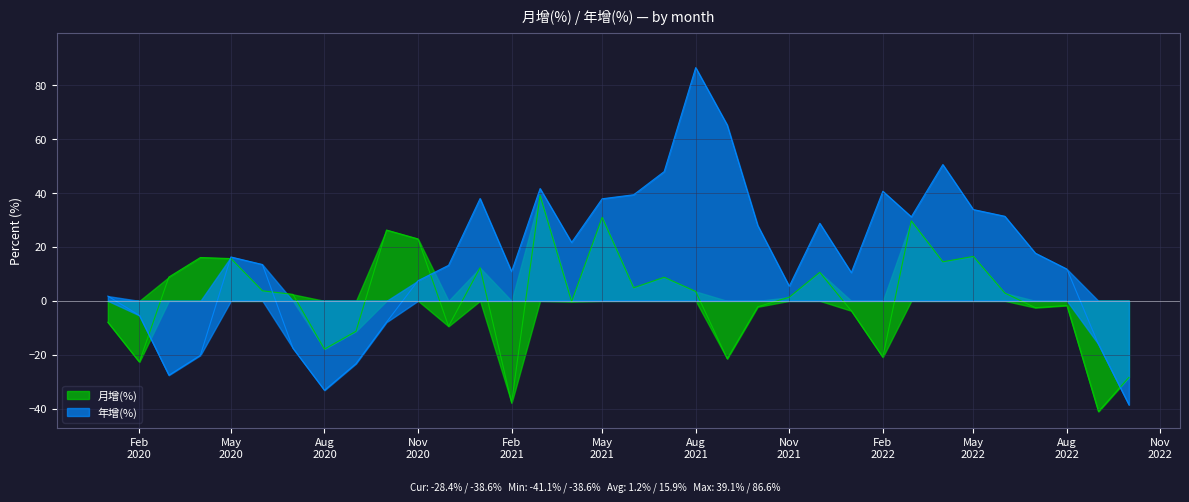

How many interior local peaks does the 月增(%) series have?

10